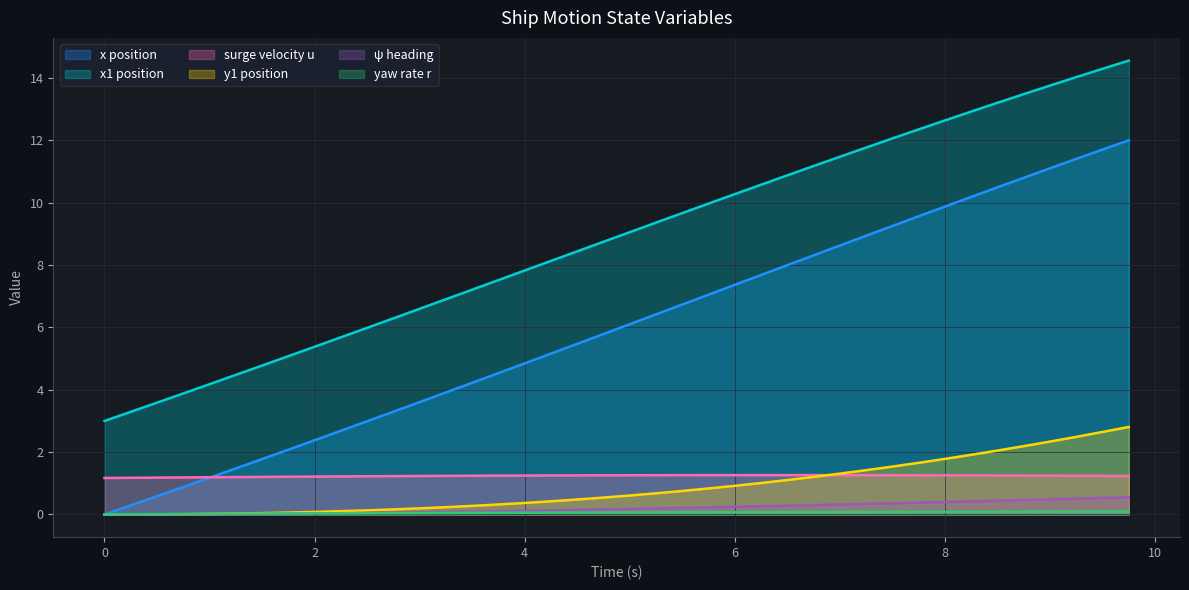

Which series has the largest total across all categories?

x1 position